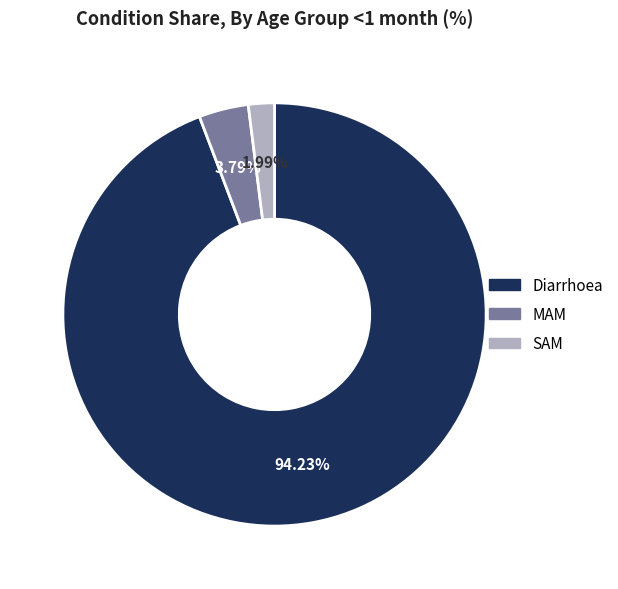

Rank the categories by value from highest to lowest.

Diarrhoea, MAM, SAM